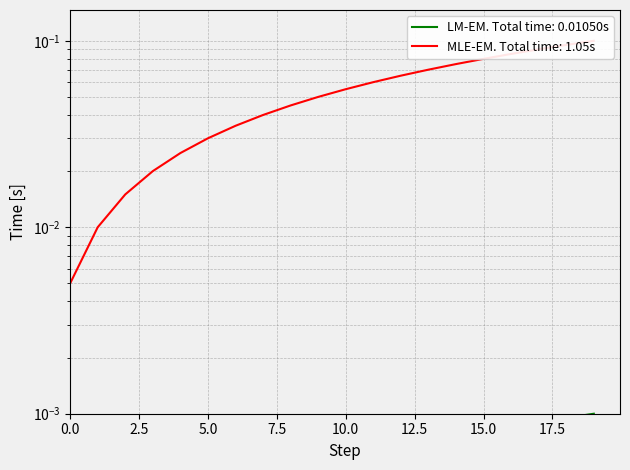

Count the number of data series in this chart.

2